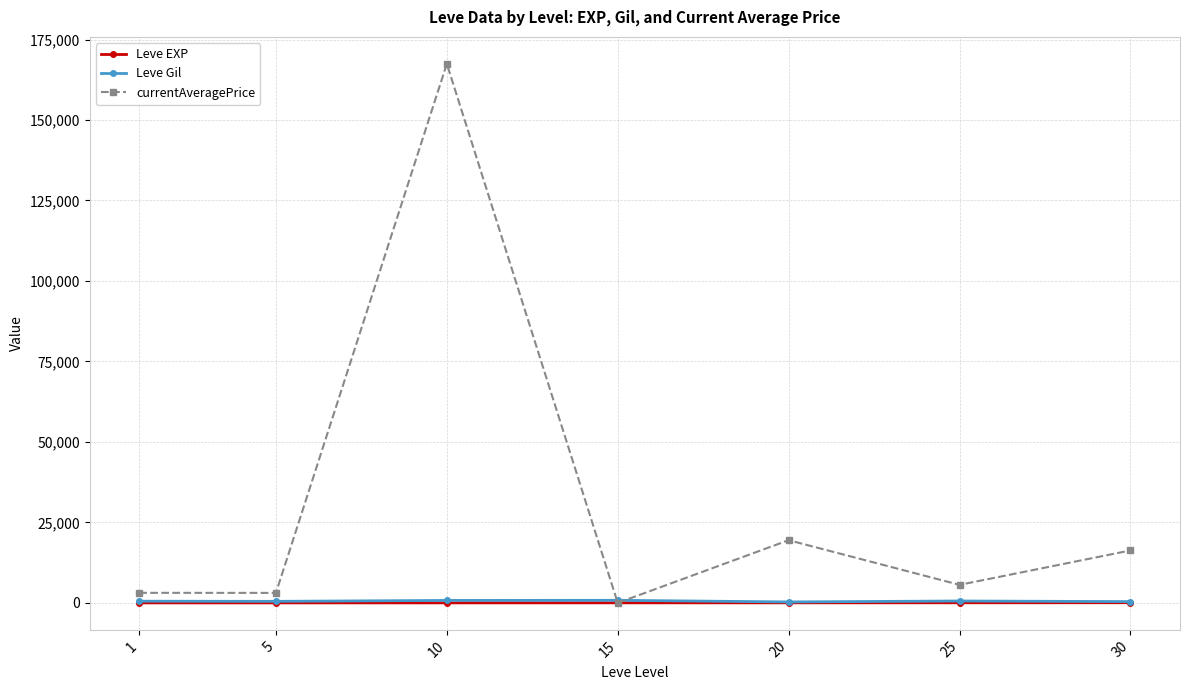

The value of currentAveragePrice at 10 is 167443.0. True or false?

True